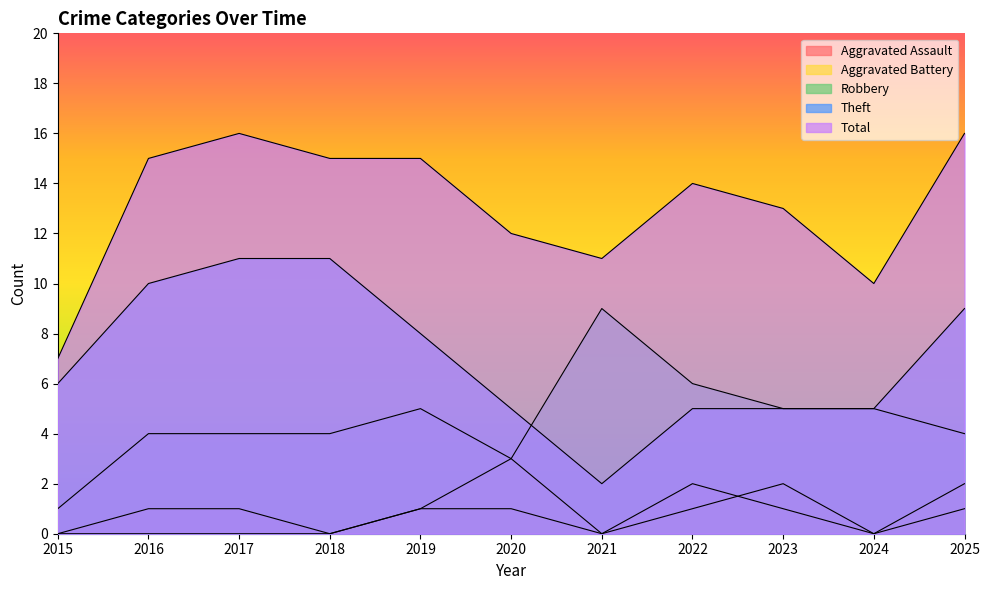

What is the sum of the Theft values at 2023 and 2020?

10